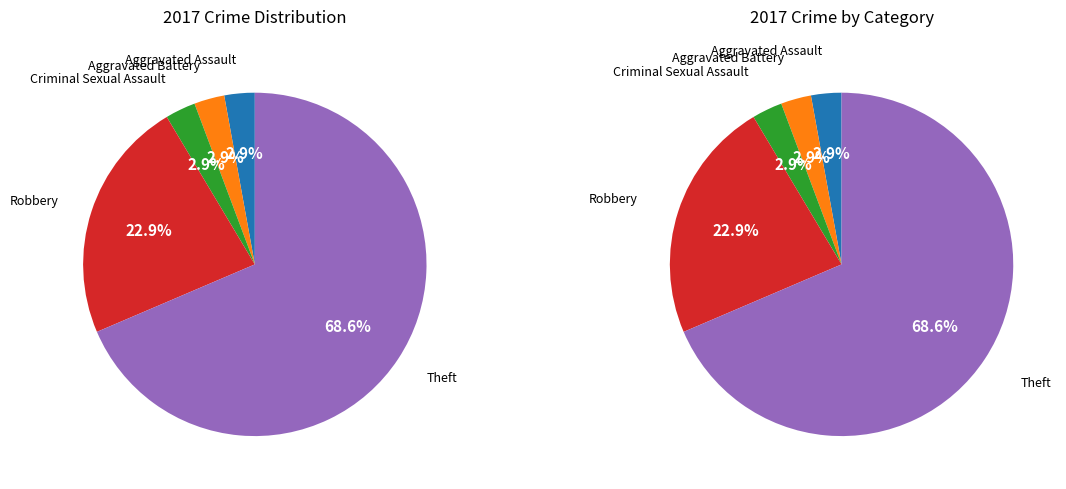

To the nearest percent, what percentage of the pie is Theft?

69%